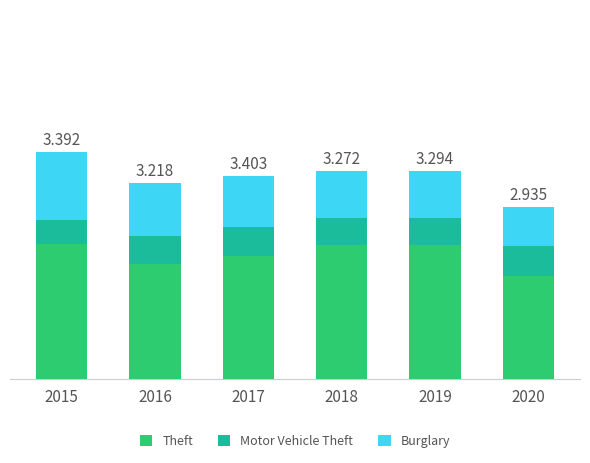

Rank the series by their average value, from lowest to highest.

Motor Vehicle Theft, Burglary, Theft